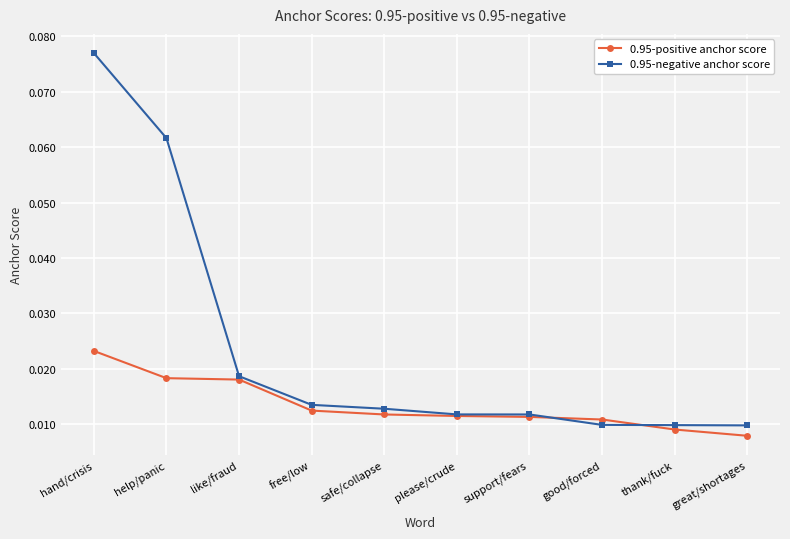

List the series in order of their peak value, highest first.

0.95-negative anchor score, 0.95-positive anchor score